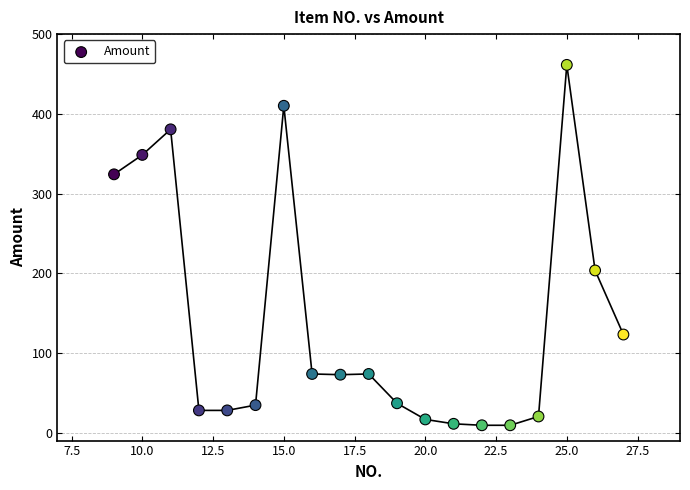

What Y value in the scatter plot is closest to 235?

203.5